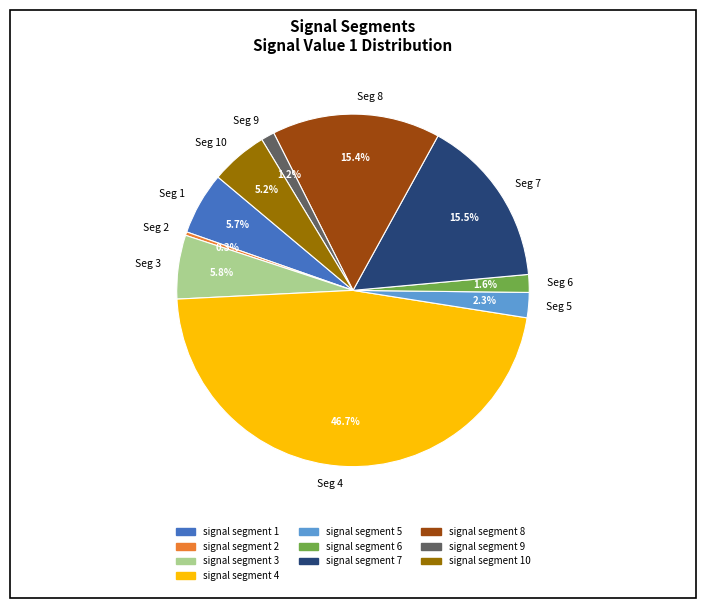

Which category has the smallest portion of the pie?

Seg 2